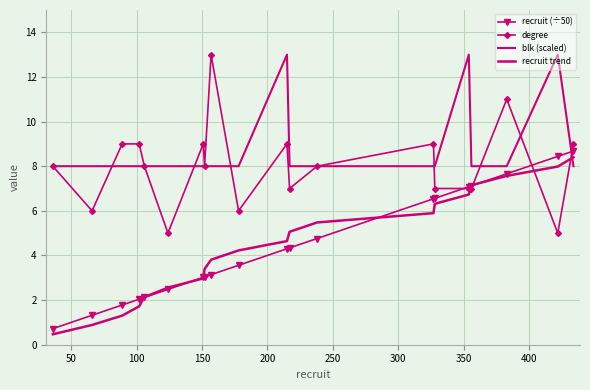

How many data points in recruit trend are above 4?

11